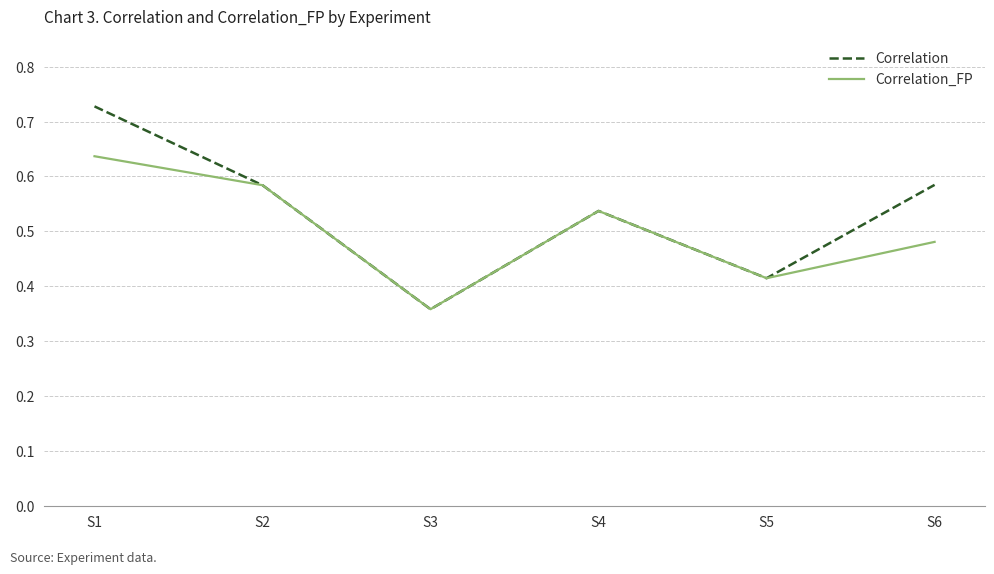

At which label is Correlation_FP closest to 0?

S3